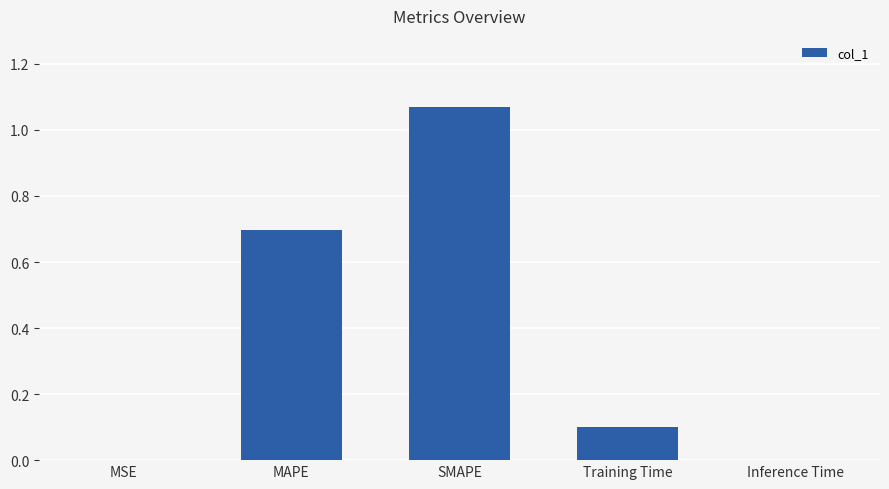

The chart shows a value of 0.2 at Training Time. True or false?

False